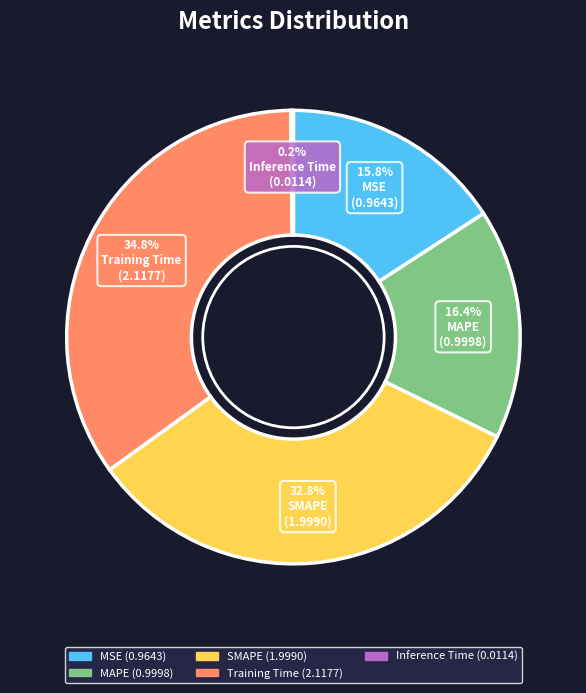

What is the ratio of the value at MAPE to the value at Training Time?

0.5